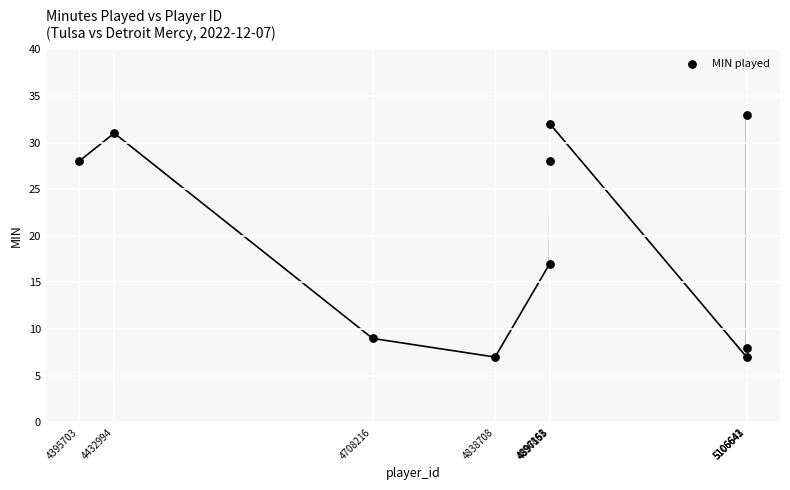

What Y value in the scatter plot is closest to 20?

17